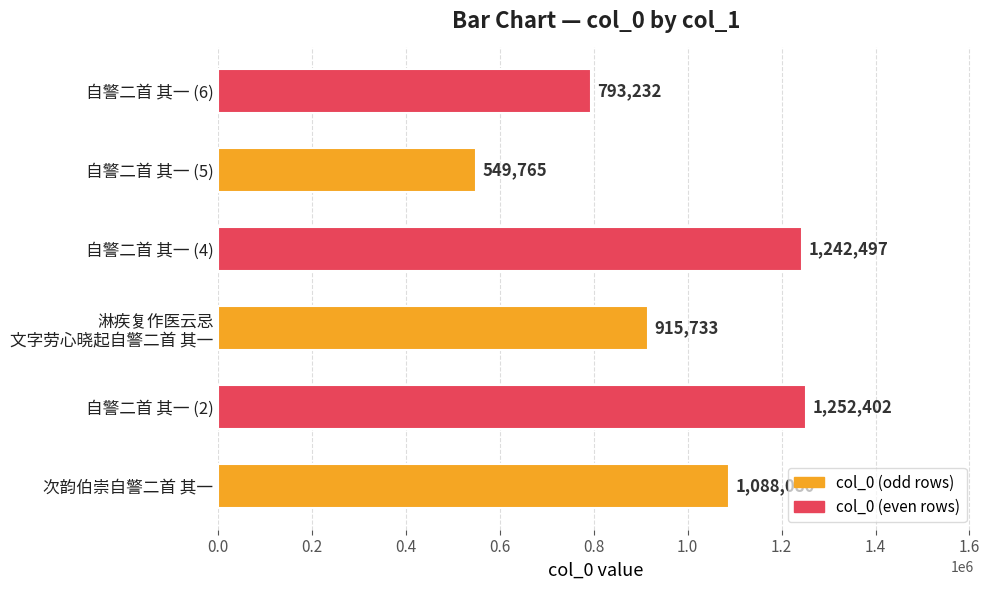

What is the sum of all values?

5841709